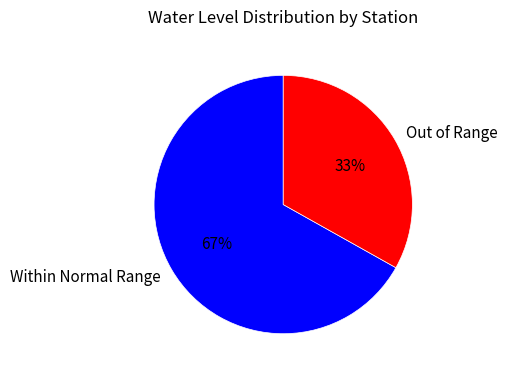

Which has a higher value, Out of Range or Within Normal Range?

Within Normal Range